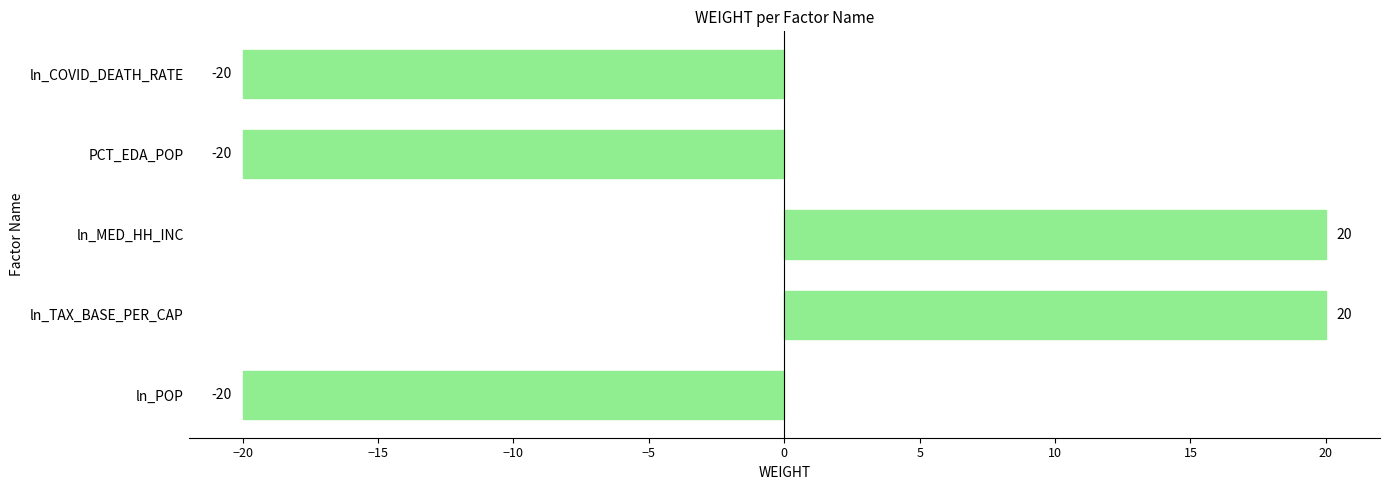

What is the sum of all values?

-20